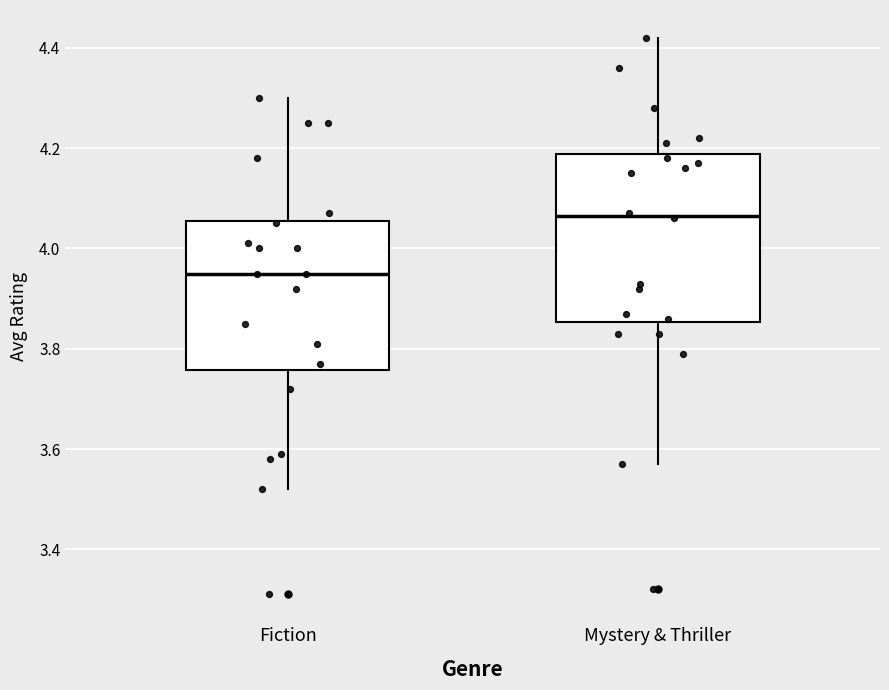

Reading left to right, transcribe this box plot: for each box, give where its median line is, the range the box spans, and where its two whiskers end, as read against the y-axis. The values are not printed on the chart, so give them approximately, as read against the axis.

Fiction: median 3.96, box 3.76 to 4.06, whiskers 3.52 to 4.30
Mystery & Thriller: median 4.06, box 3.86 to 4.18, whiskers 3.58 to 4.42